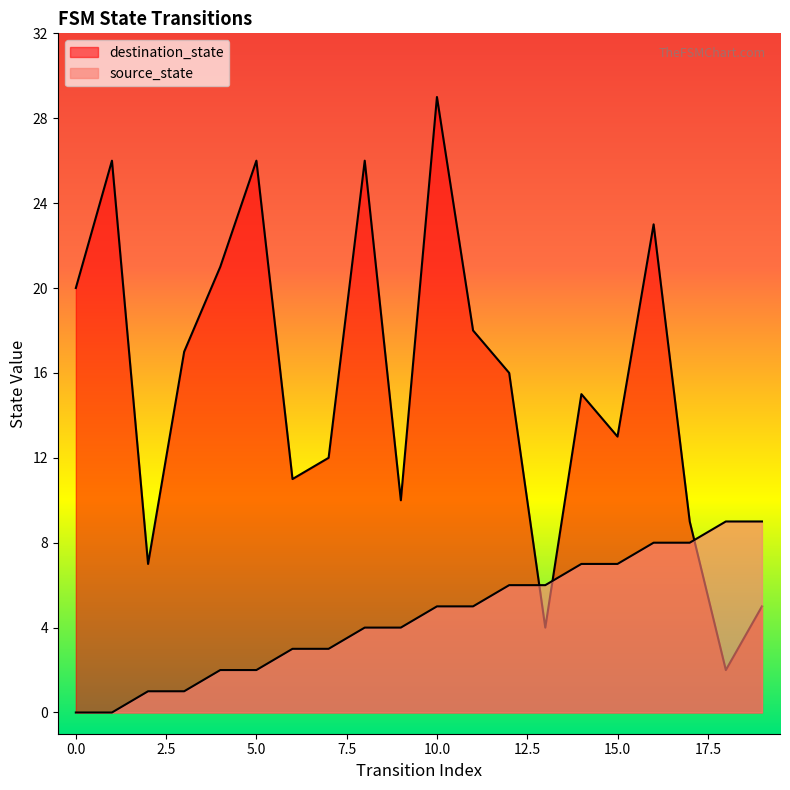

How many distinct data groups are displayed?

2